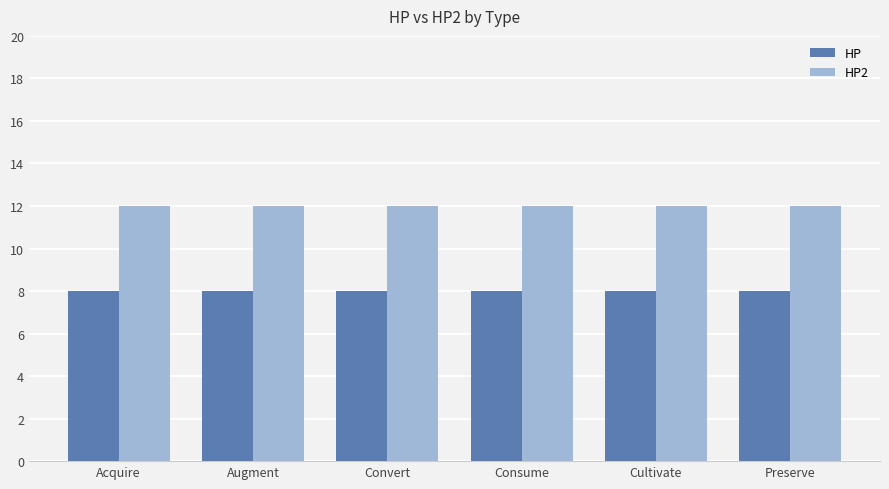

What is the minimum value for HP?

8